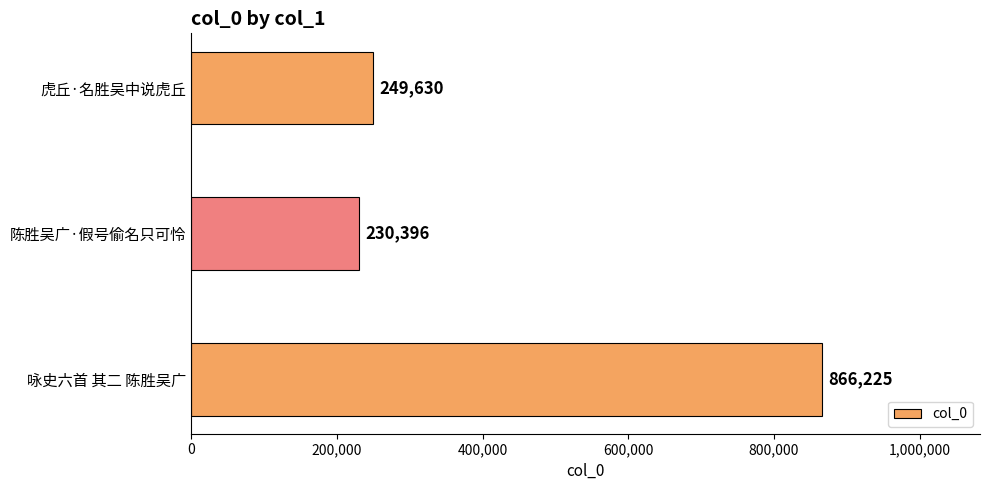

Reading bottom to top, list all the values displayed in this chart.

咏史六首 其二 陈胜吴广=866225	陈胜吴广·假号偷名只可怜=230396	虎丘·名胜吴中说虎丘=249630